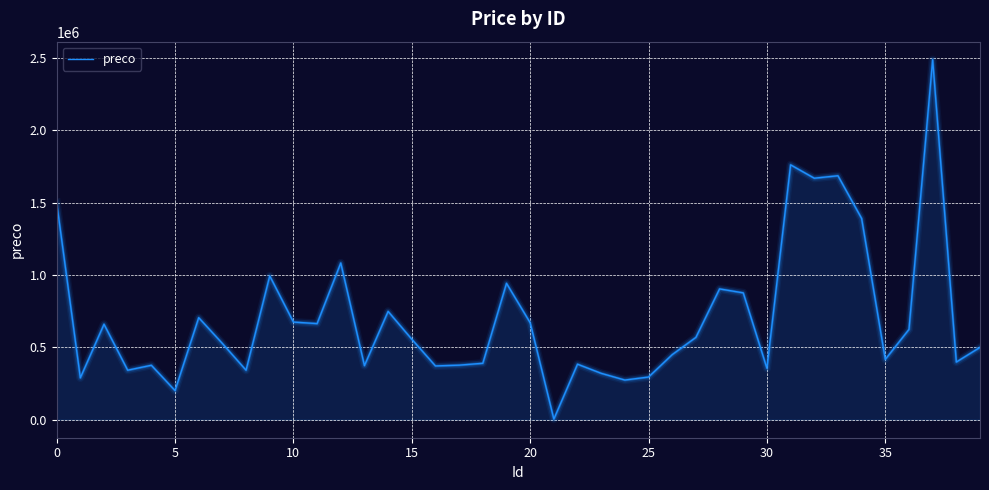

What is the difference between the maximum and minimum values?

2484652.6